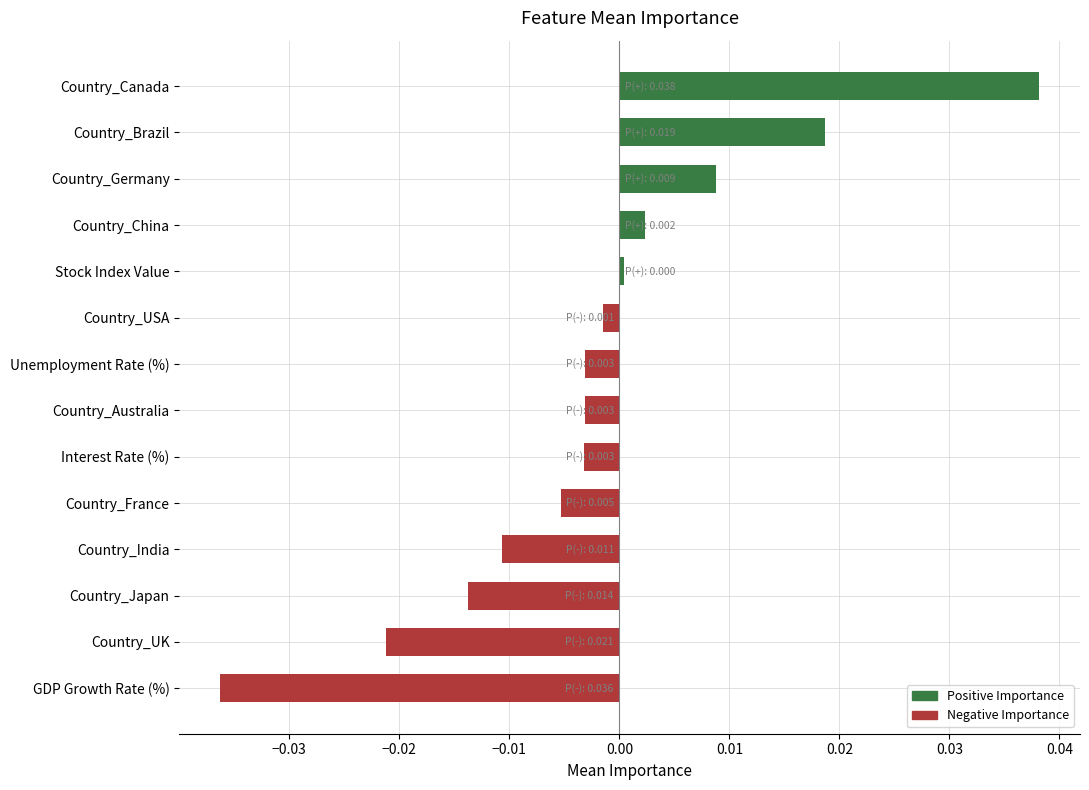

Which label corresponds to the smallest value in the chart?

GDP Growth Rate (%)